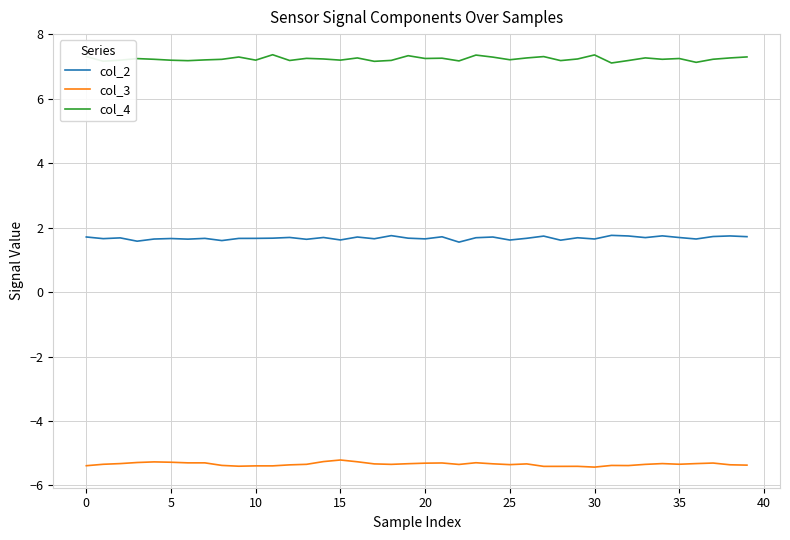

What is the minimum value shown in the chart?

-5.4